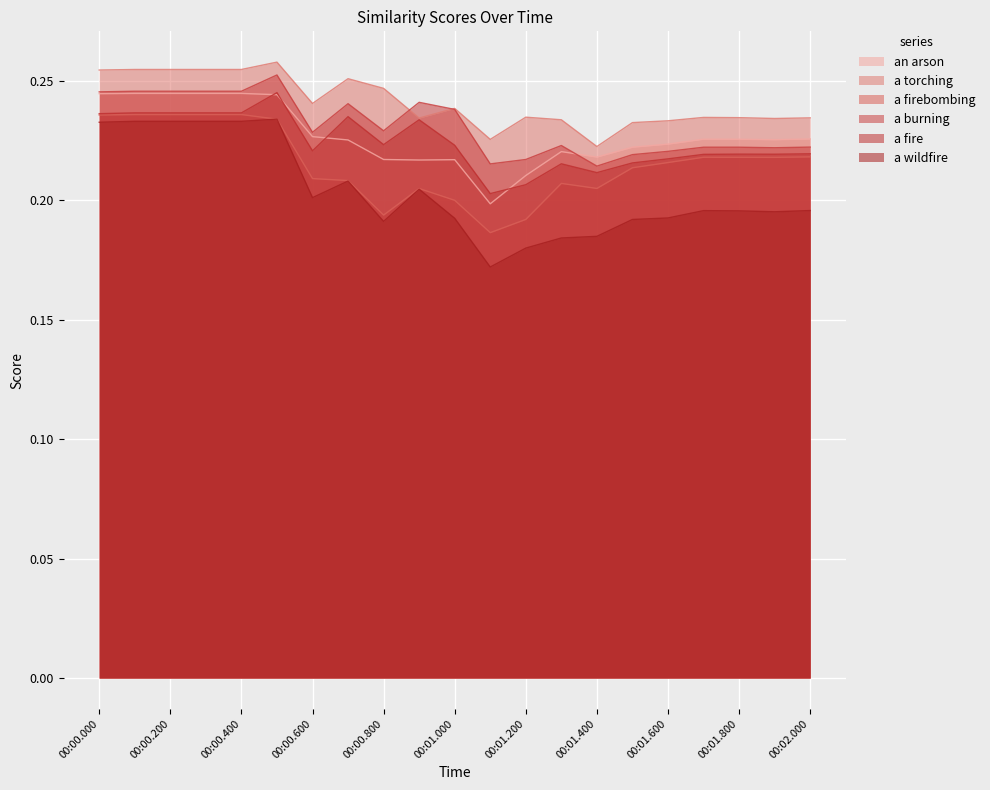

Is it true that a torching equals 0.3 at 00:00.400?

True